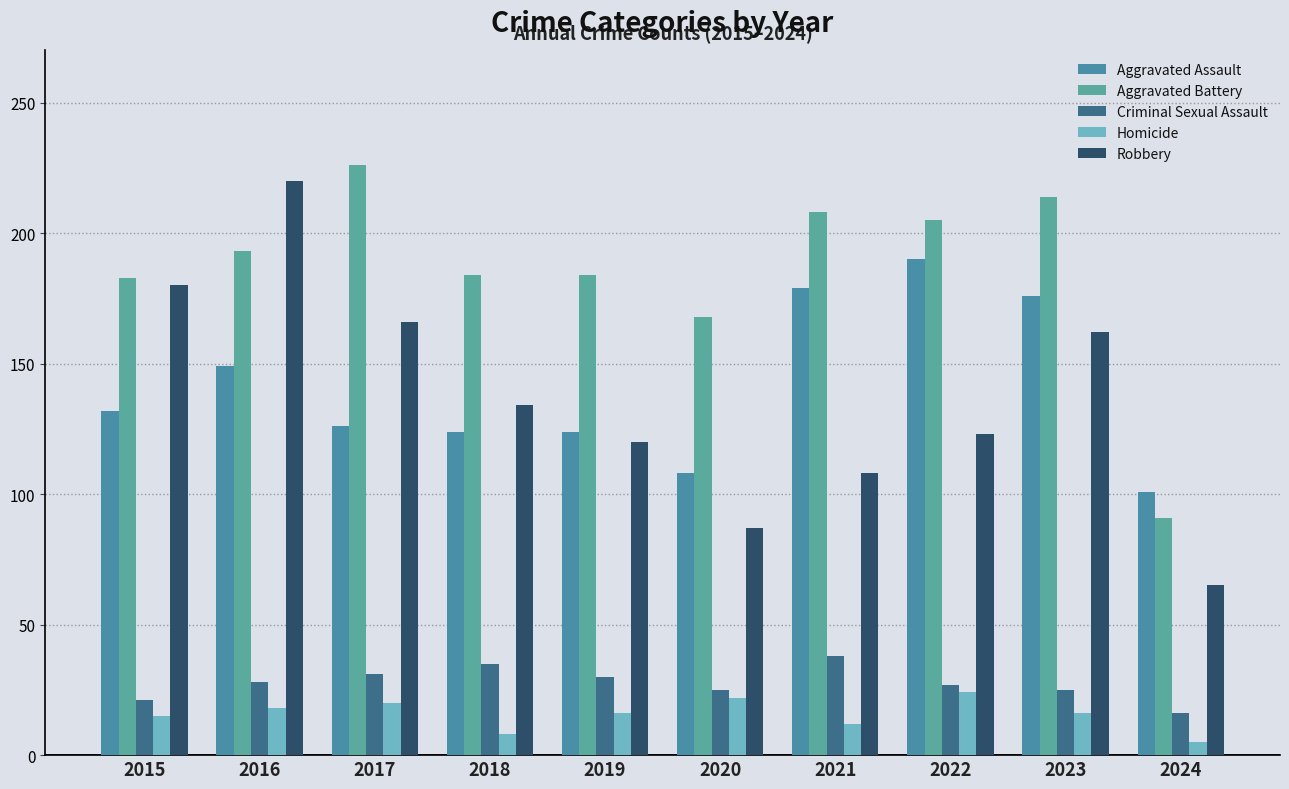

How many values in the Aggravated Assault series are below 132?

5